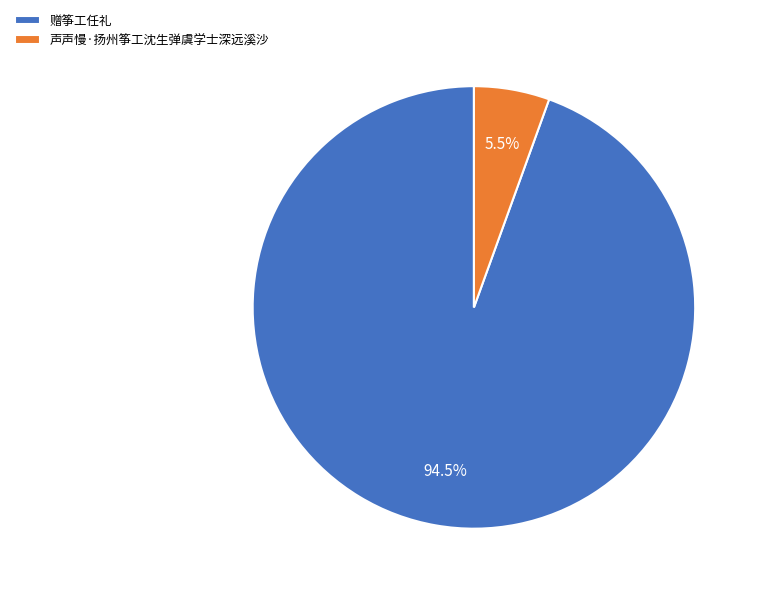

Which category has the biggest portion of the pie?

赠筝工任礼